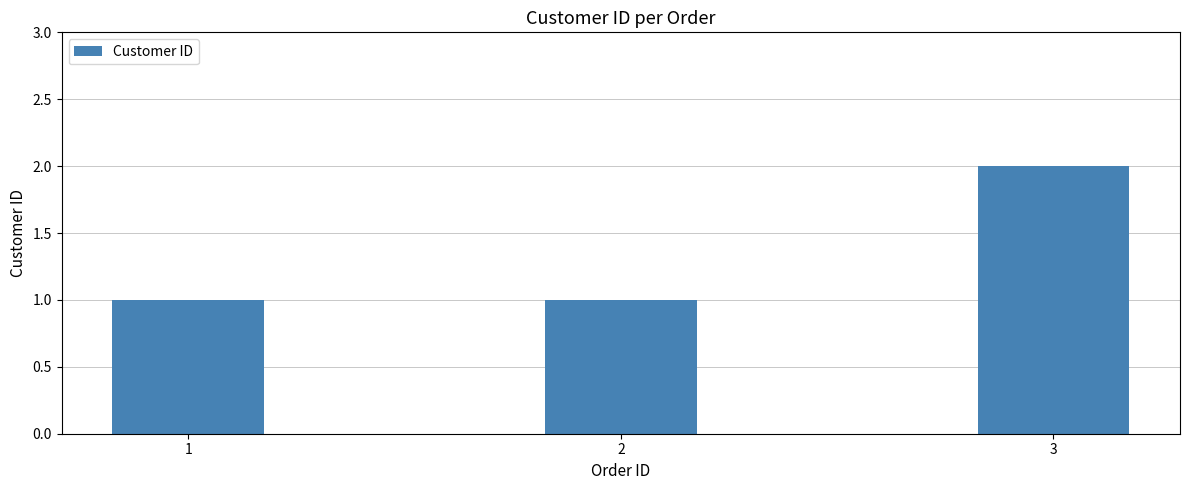

How many series are shown in this chart?

1